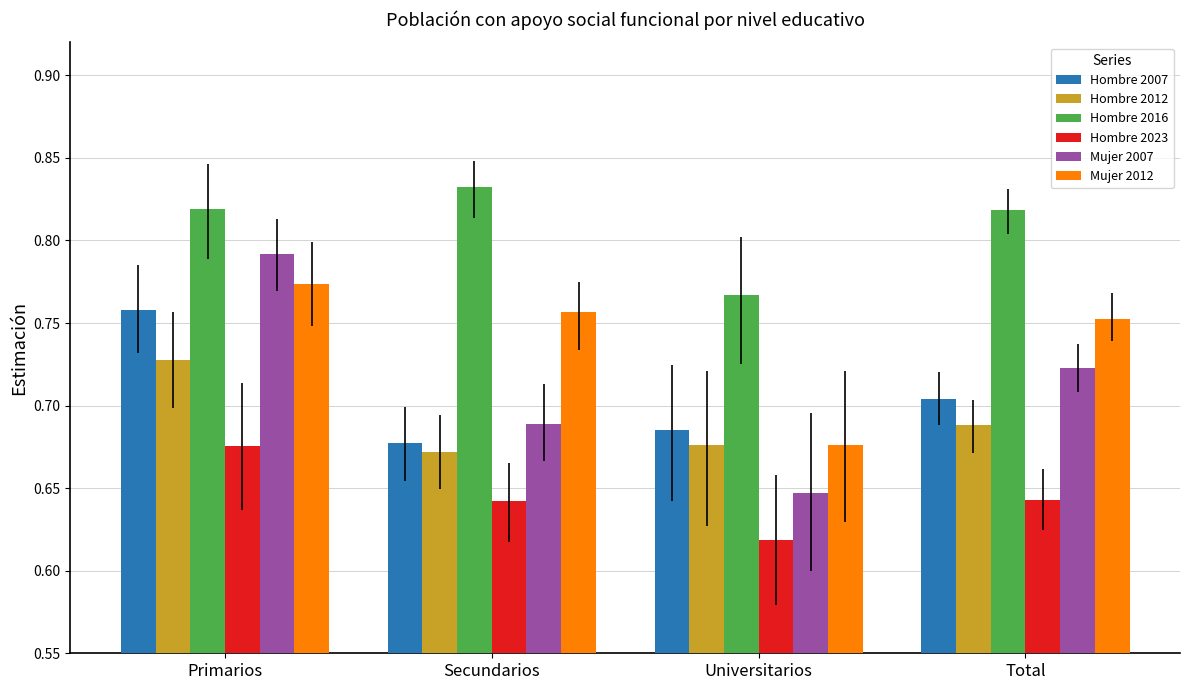

How many Hombre 2012 values are between 0 and 1?

4